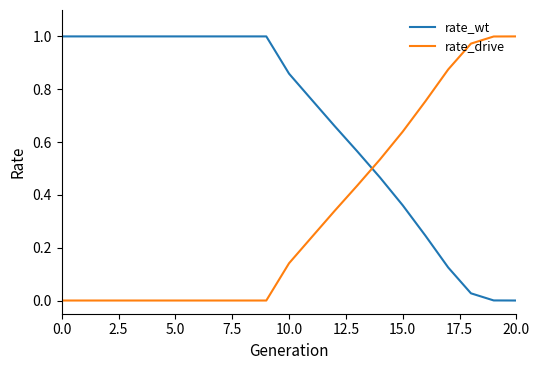

How many lines are shown in the chart?

2